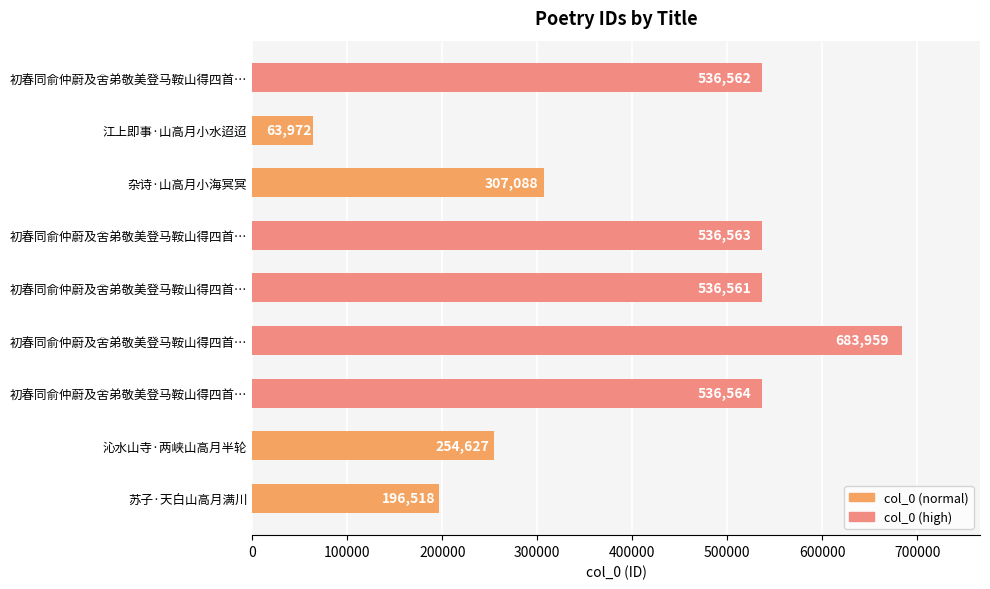

At which category does the chart reach its minimum across all series?

江上即事·山高月小水迢迢